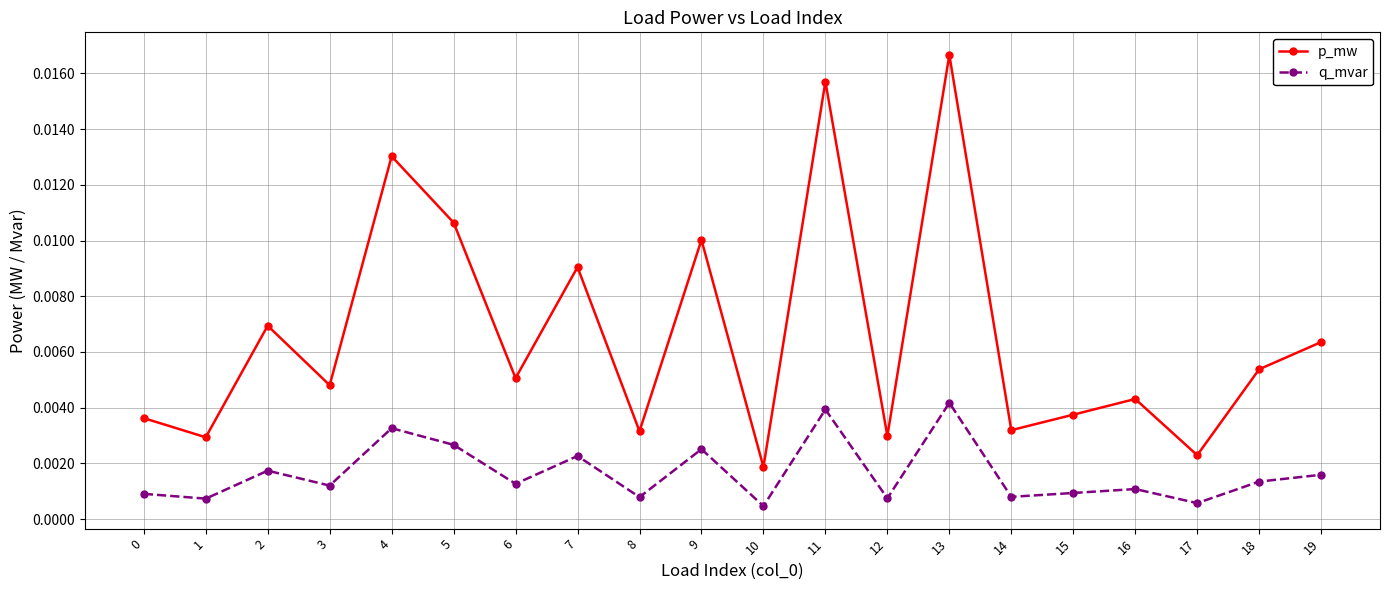

Rank the series by their maximum value, from lowest to highest.

q_mvar, p_mw